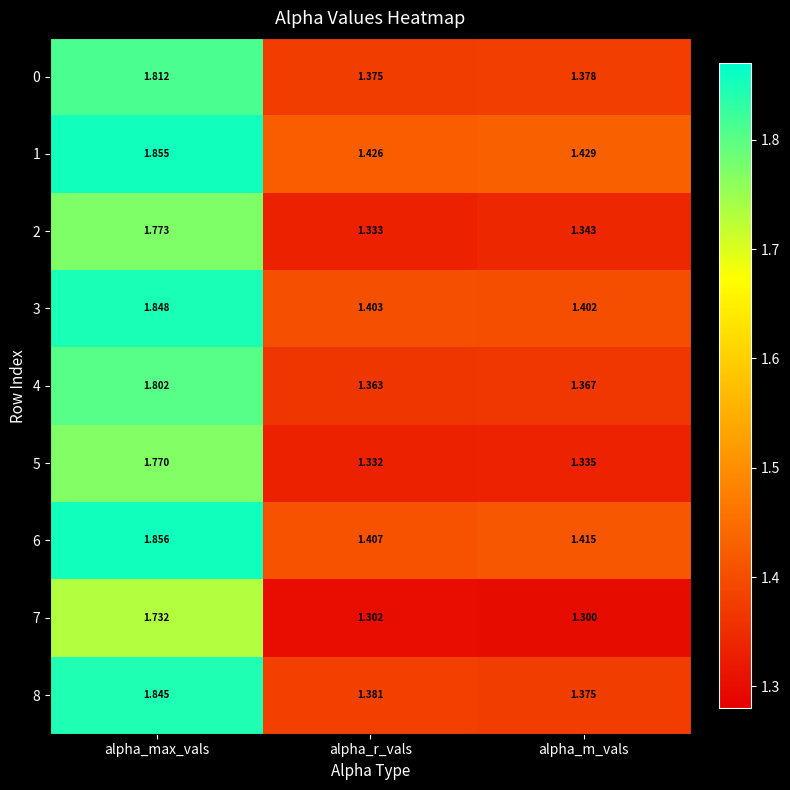

At which label does 7 reach its minimum?

alpha_m_vals